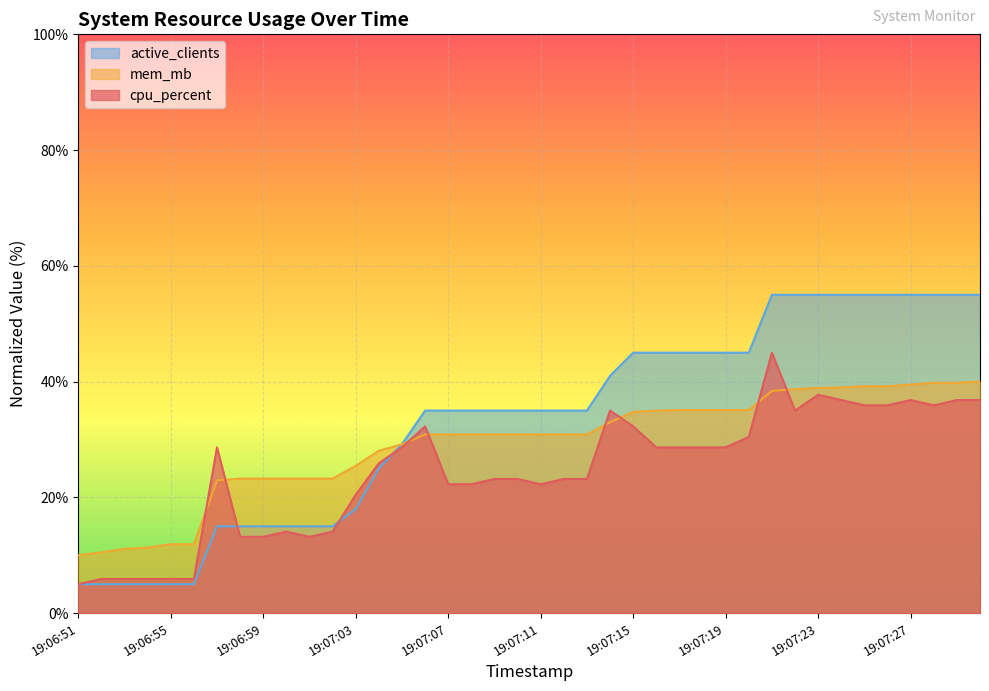

The value of active_clients at 19:06:55 is 7.0. True or false?

False